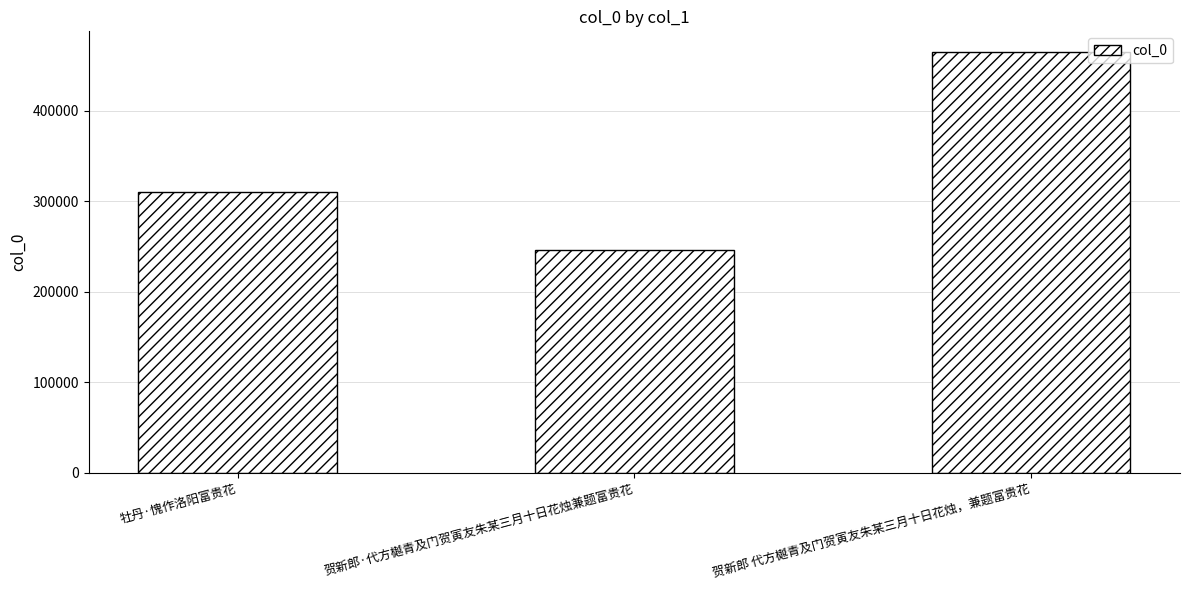

What is the smallest value displayed?

246144